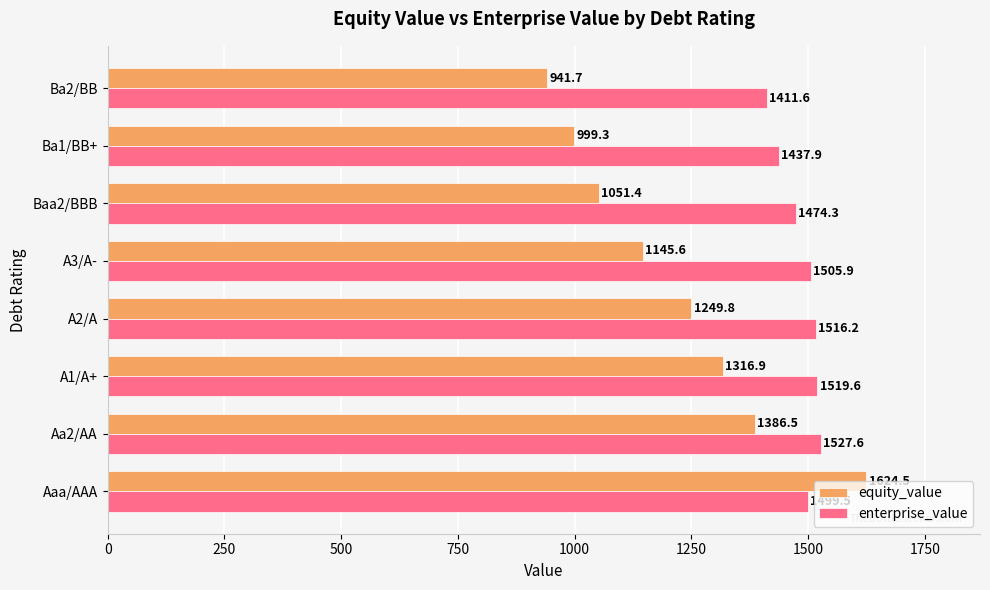

How many data points in enterprise_value are less than 1505?

4